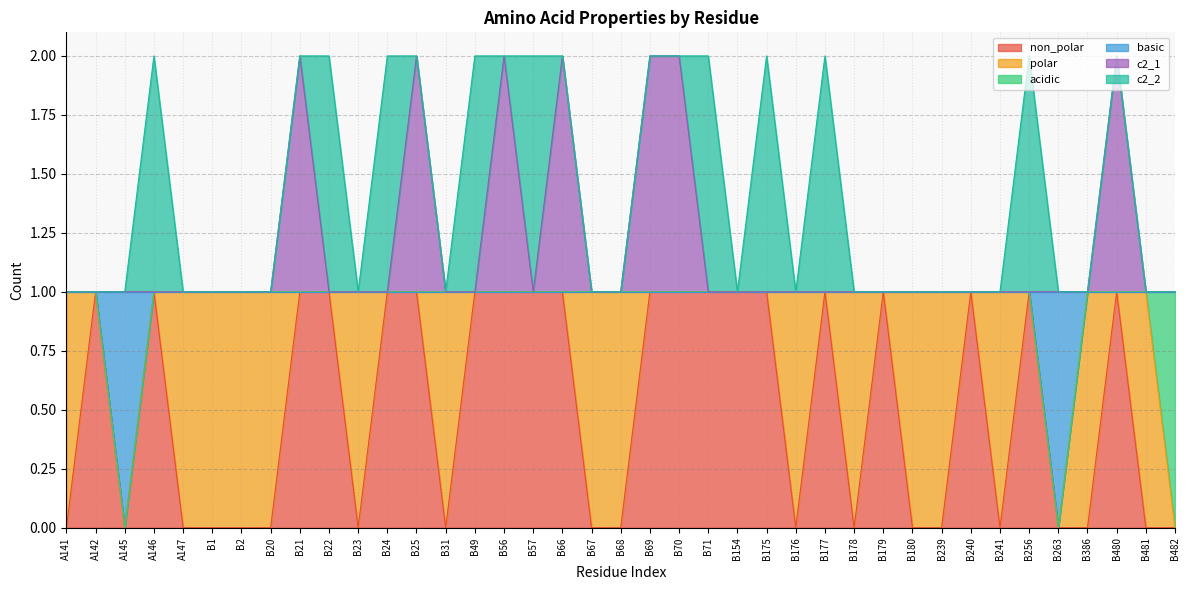

What is the difference between the highest and lowest values at B70?

1